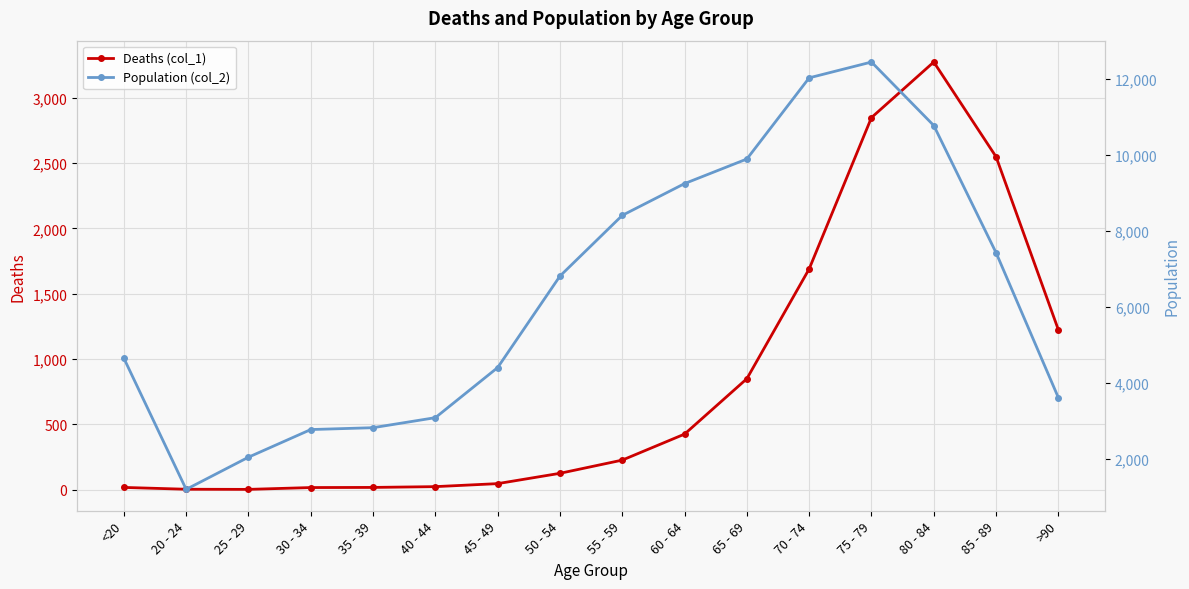

True or false: Population (col_2) has a value of 4396 at 45 - 49.

True